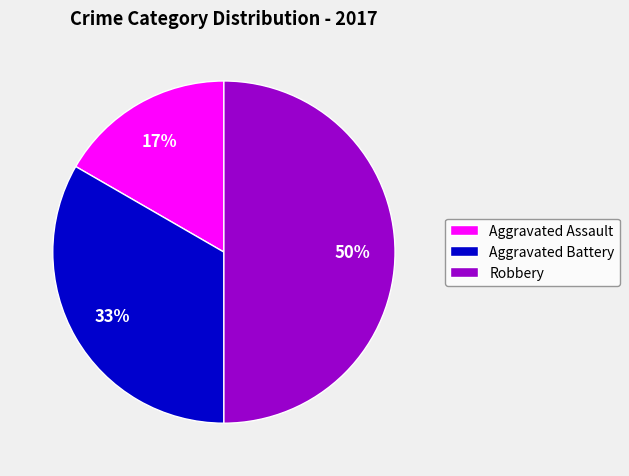

To the nearest percent, what is the combined percentage of Aggravated Battery and Aggravated Assault?

50%